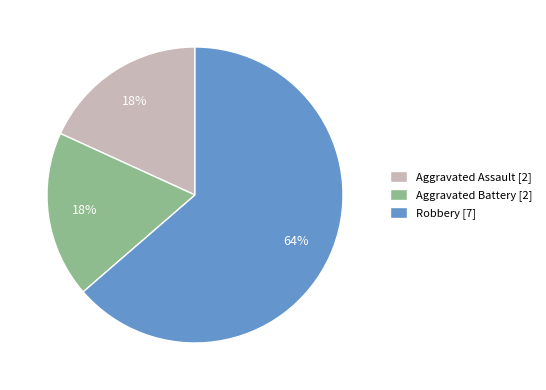

Does Aggravated Assault account for over 50% of the chart?

No